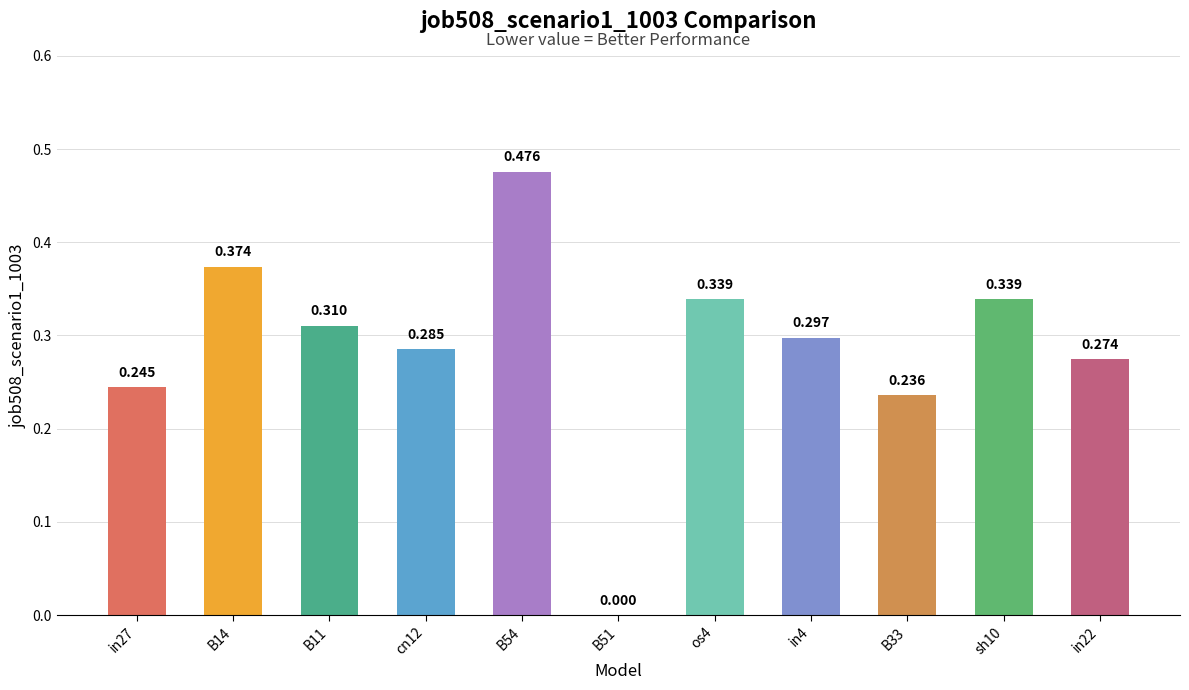

What is the label of the 7th bar from the right?

B54